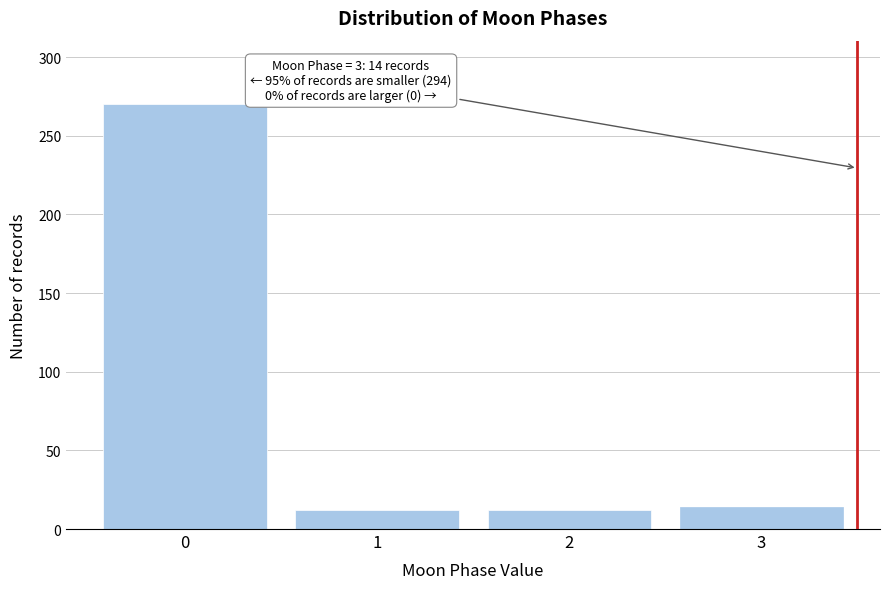

Reading left to right, what are all the values shown in this chart?

0=270	1=12	2=12	3=14